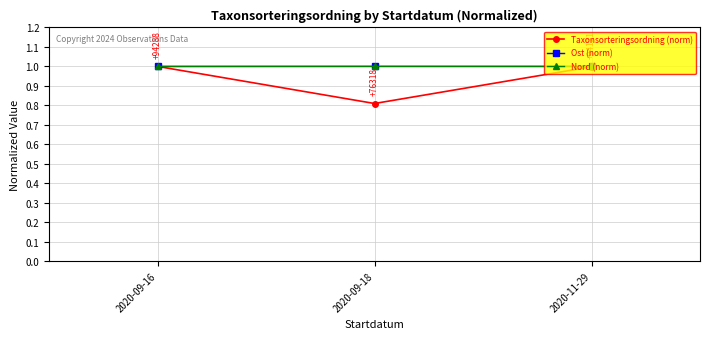

Reading left to right, extract all data points from this chart.

Taxonsorteringsordning (norm): 1.0	0.8	1.0
Ost (norm): 1.0	1.0	1.0
Nord (norm): 1.0	1.0	1.0